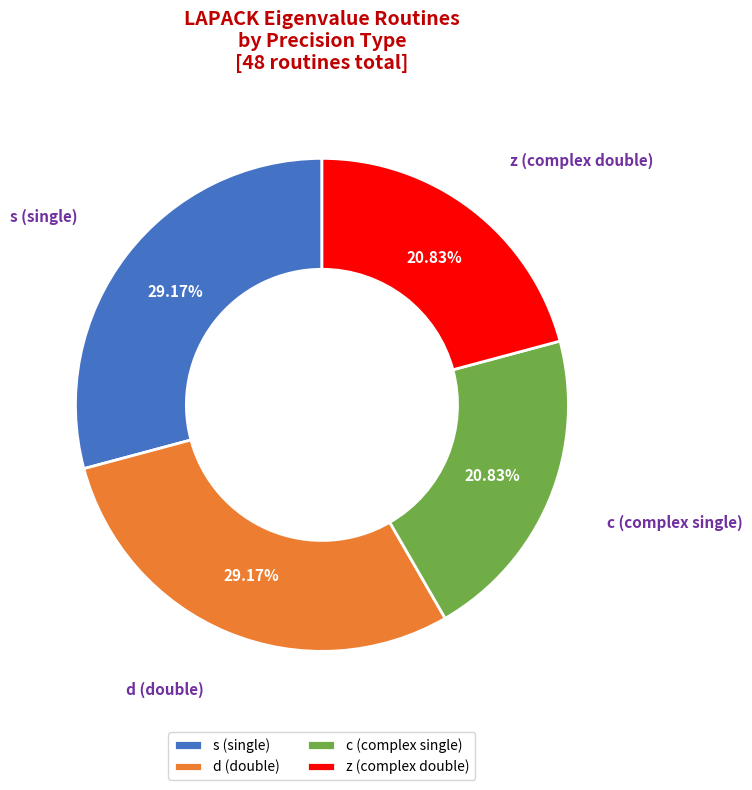

How many segments does this pie chart have?

4